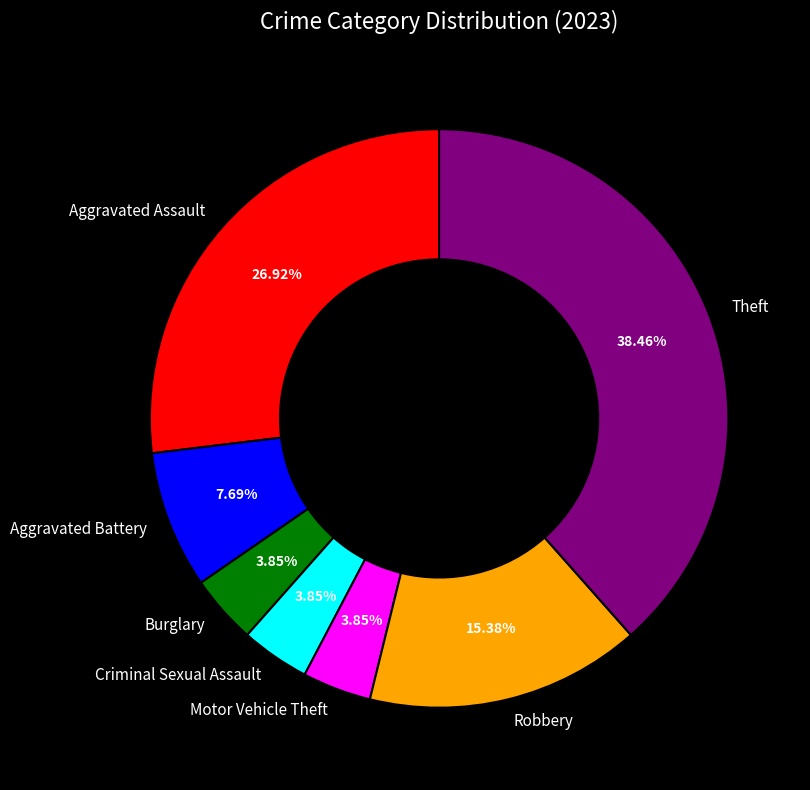

What is the largest slice in the pie chart?

Theft